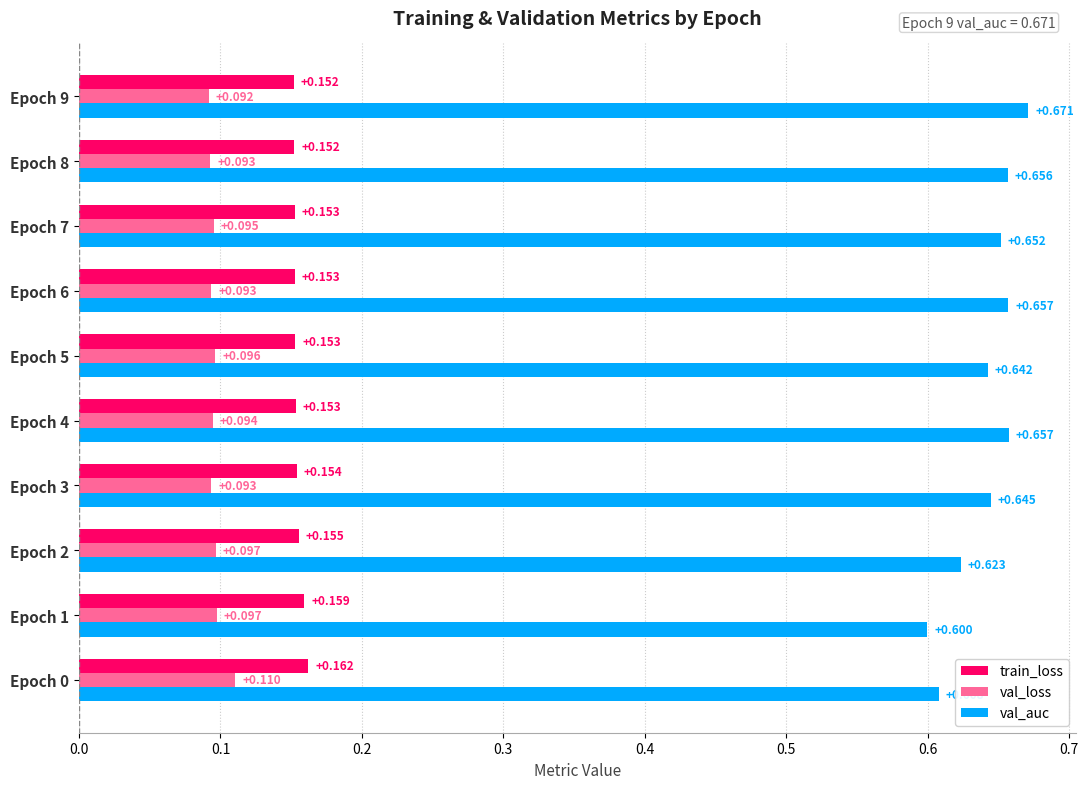

Which series has the largest total across all categories?

val_auc